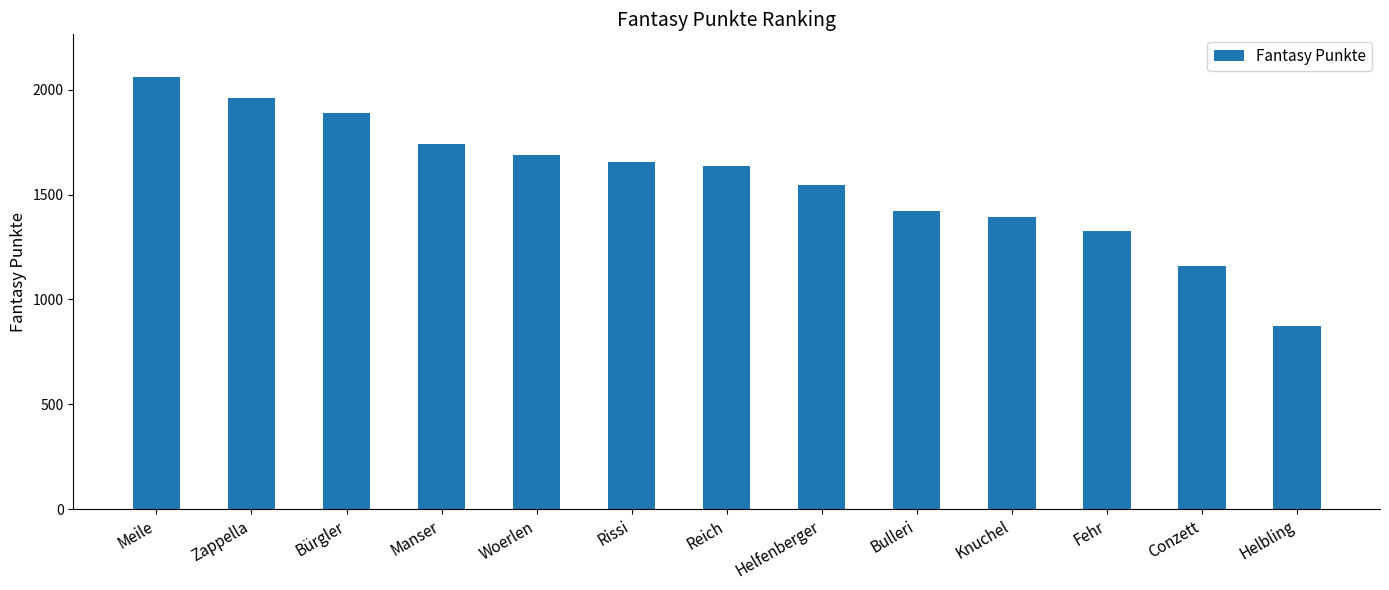

Does the chart contain any negative values?

No